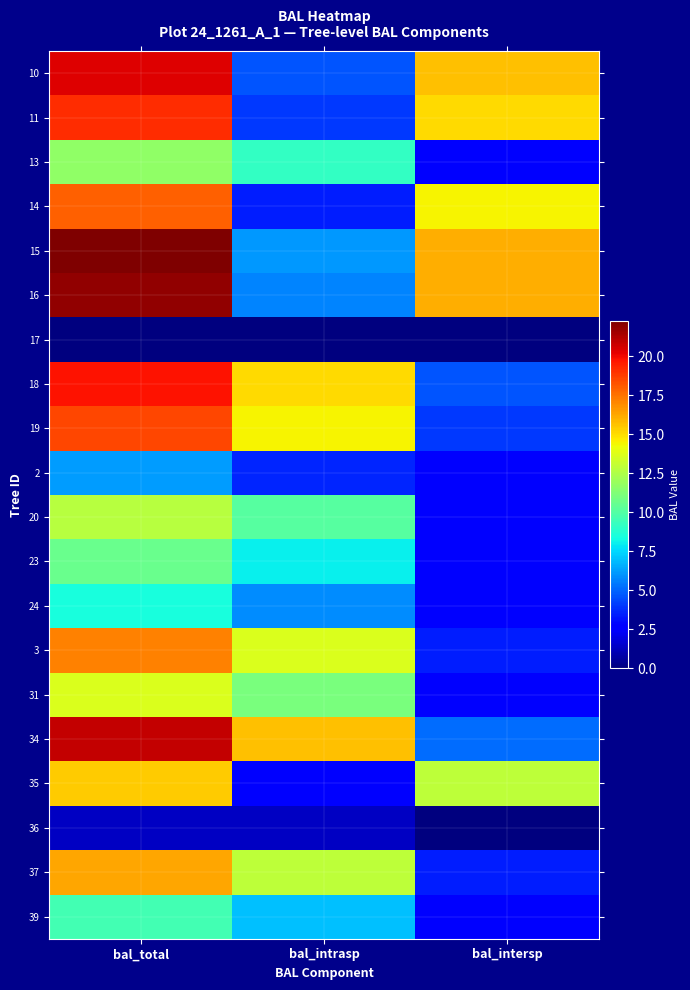

Rank the series at bal_intrasp from lowest to highest value.

17, 36, 35, 14, 2, 11, 10, 16, 24, 15, 39, 23, 13, 20, 31, 37, 3, 19, 18, 34